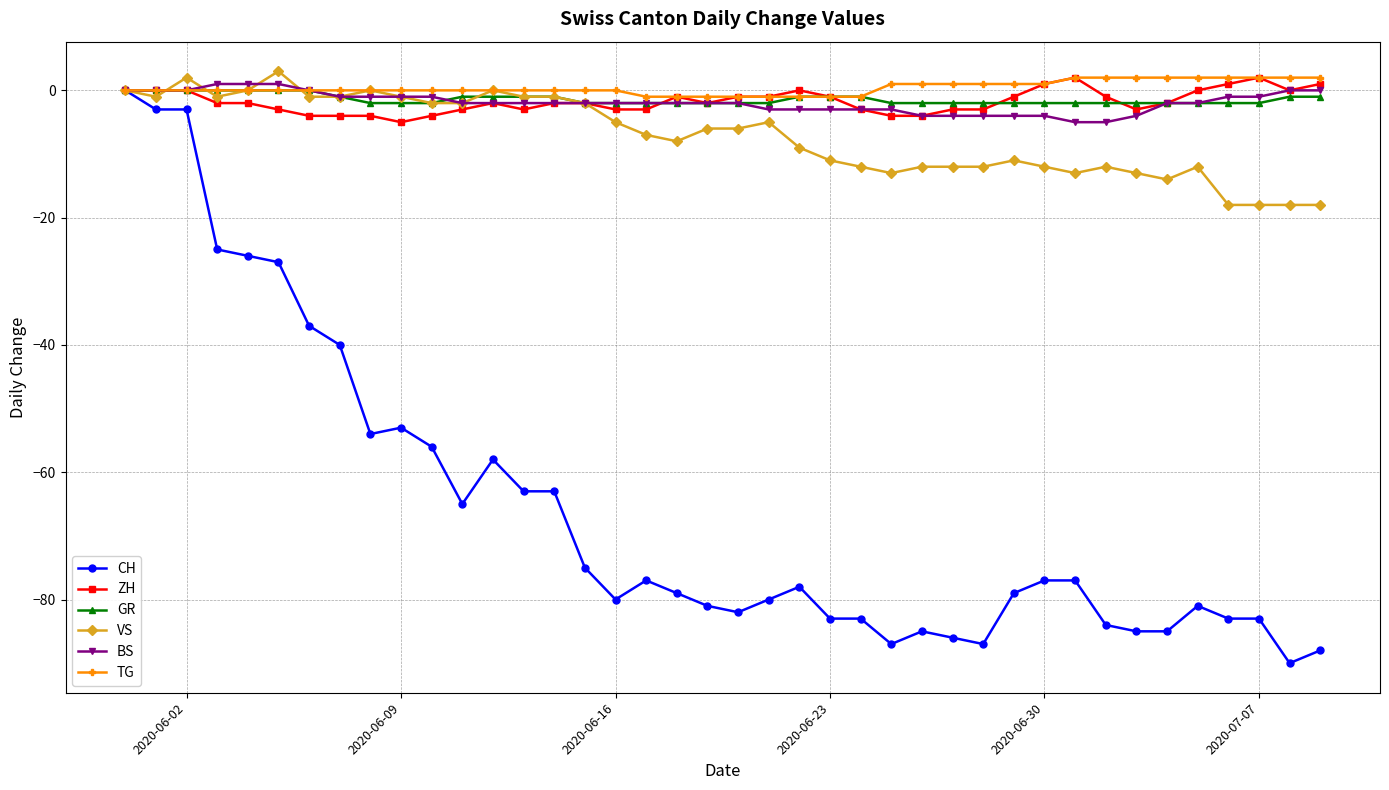

How many series are shown in this chart?

6